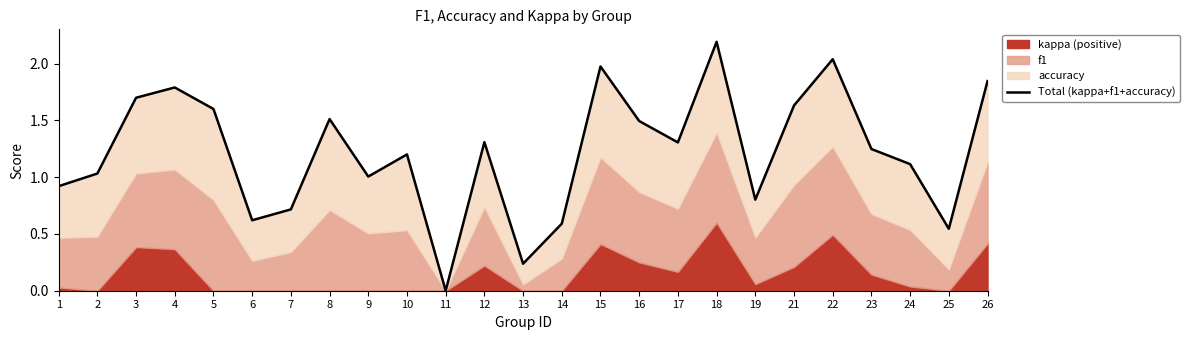

At which category does the chart reach its peak across all series?

18